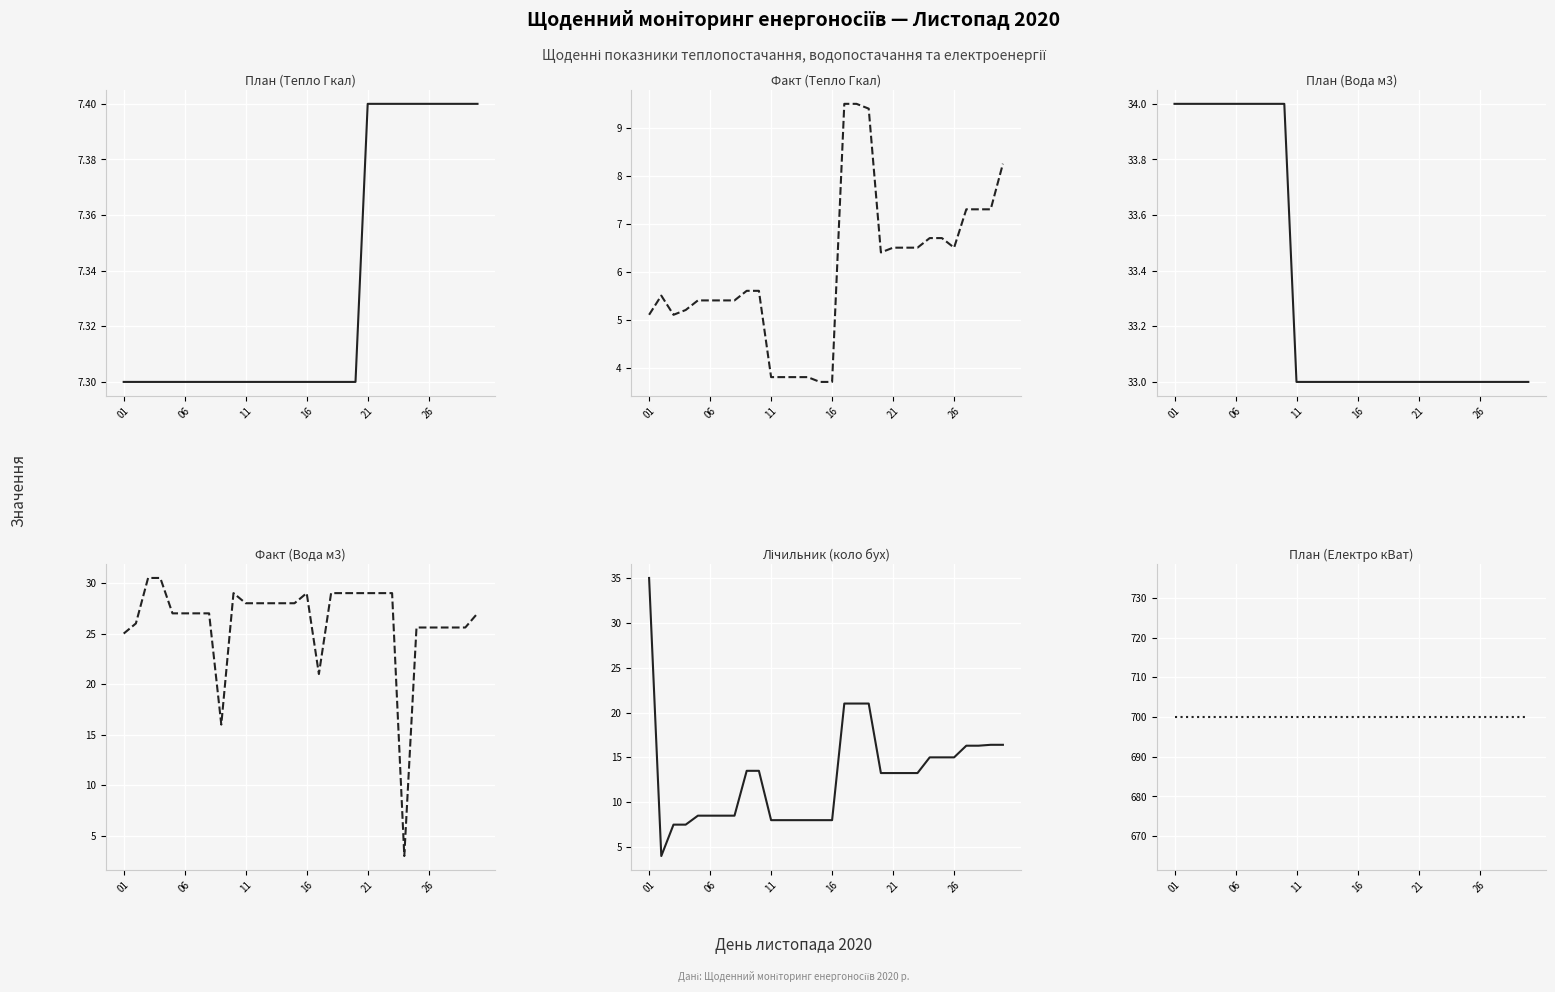

Rank the series at 11 from highest to lowest value.

План (Електро кВат), План (Вода м3), Факт (Вода м3), Лічильник (коло бух), План (Тепло Гкал), Факт (Тепло Гкал)